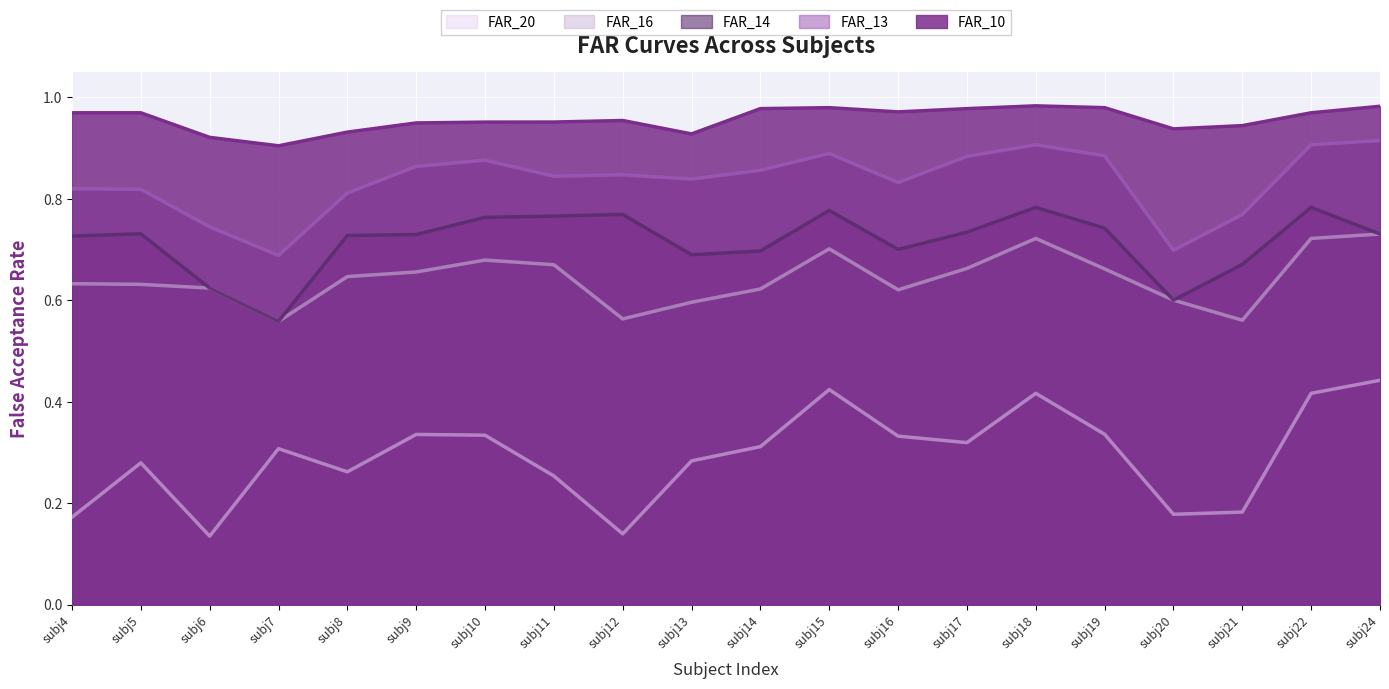

How many lines are shown in the chart?

5